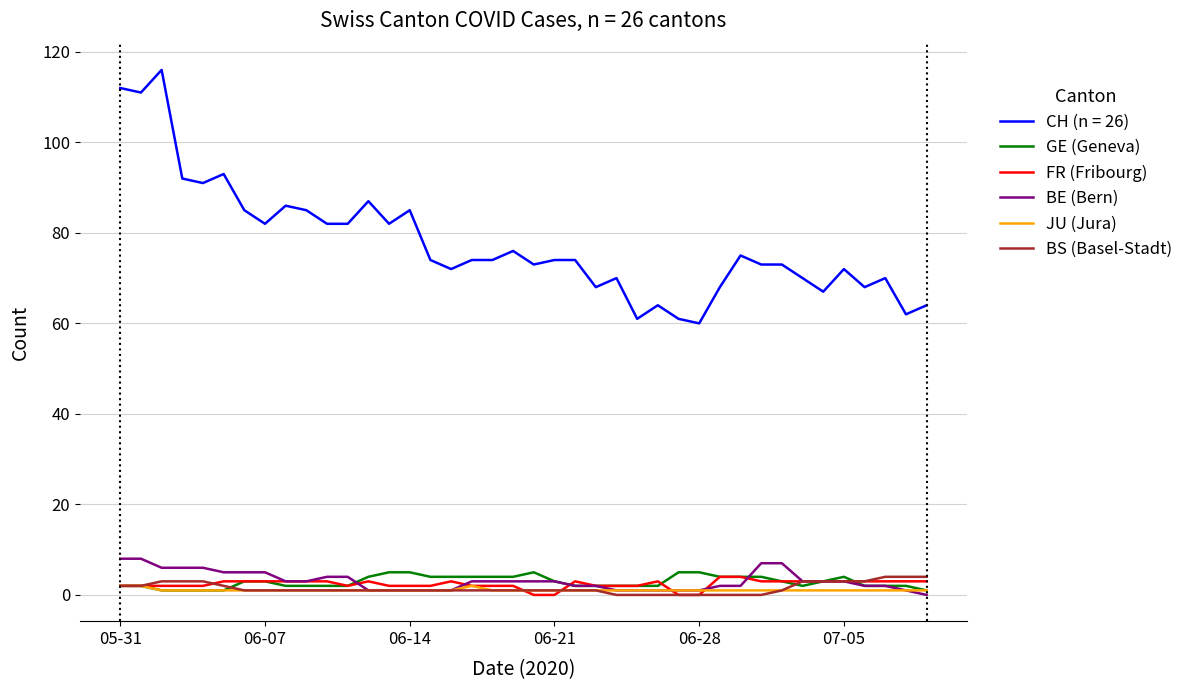

True or false: CH (n = 26) and JU (Jura) cross at least once.

False